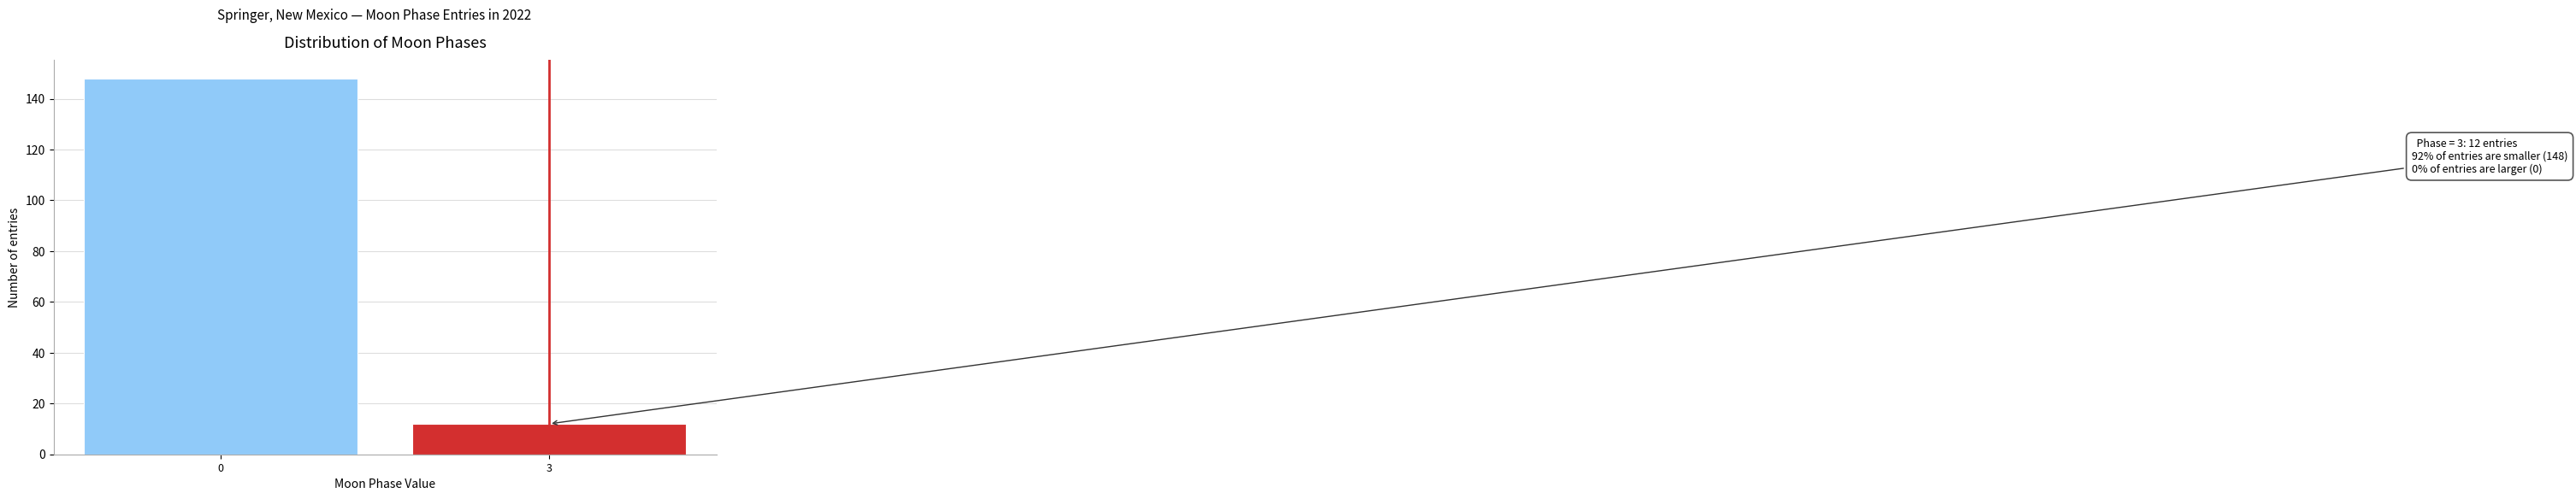

Reading right to left, what are all the values shown in this chart?

3=12	0=148